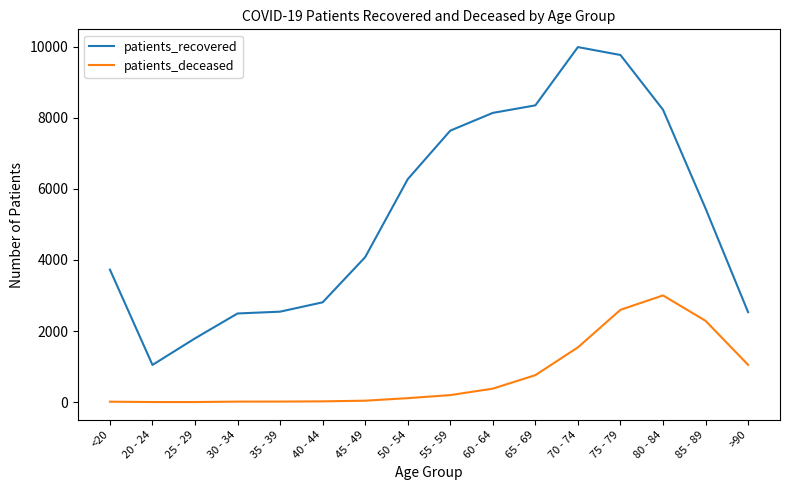

Count the number of categories in the chart.

16